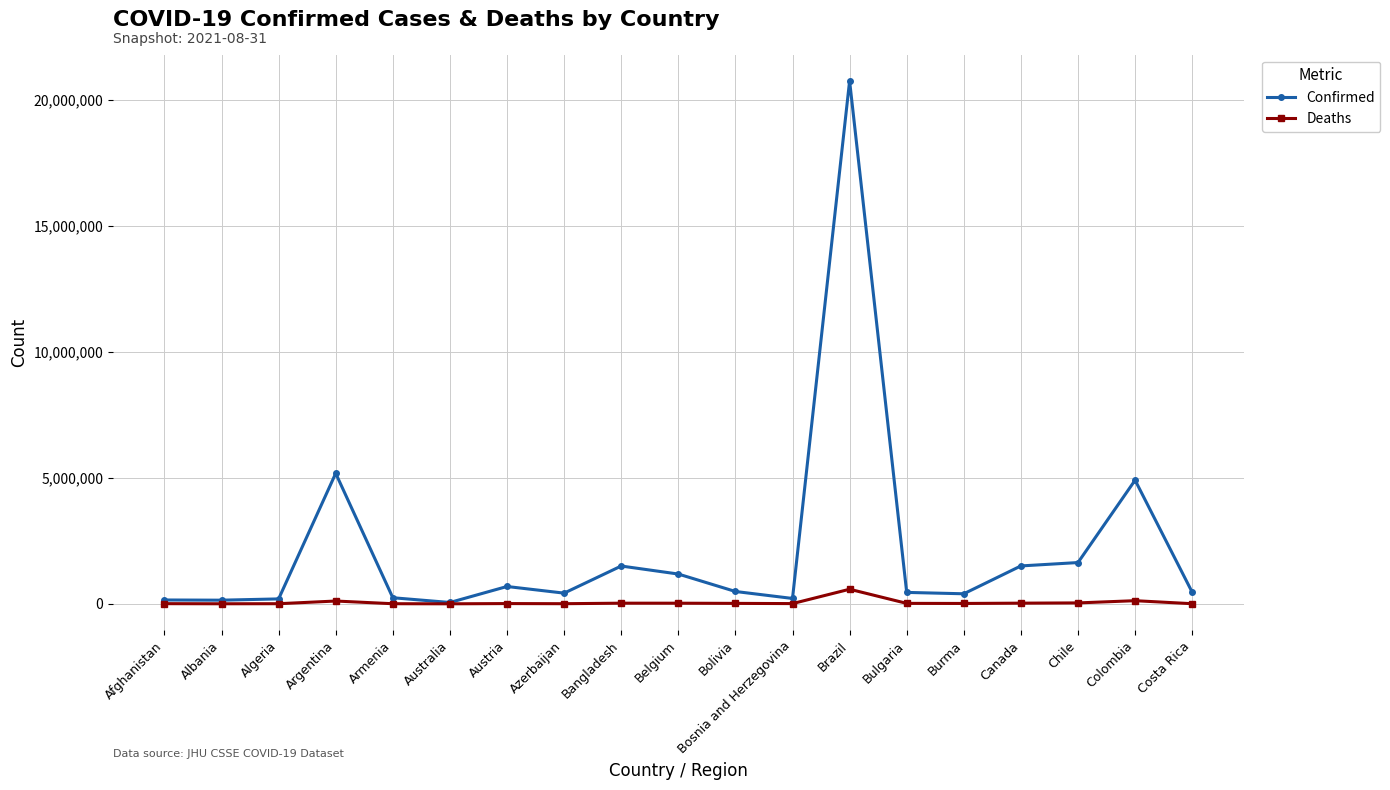

How many data points in Deaths are less than 15389?

9